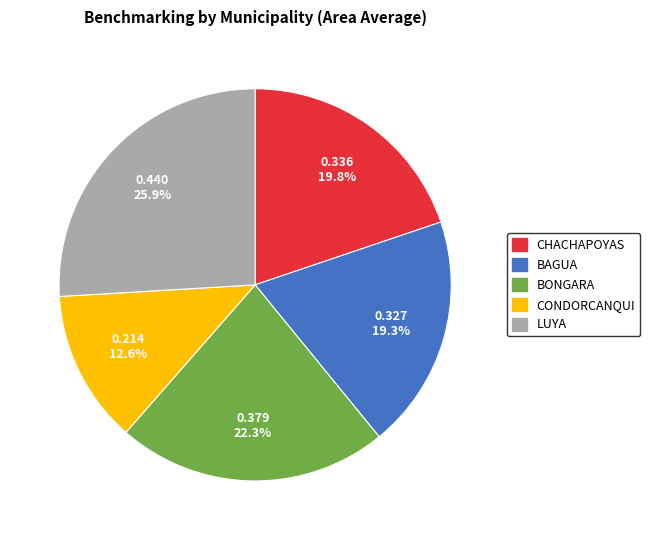

Does CONDORCANQUI represent more than half of the total?

No